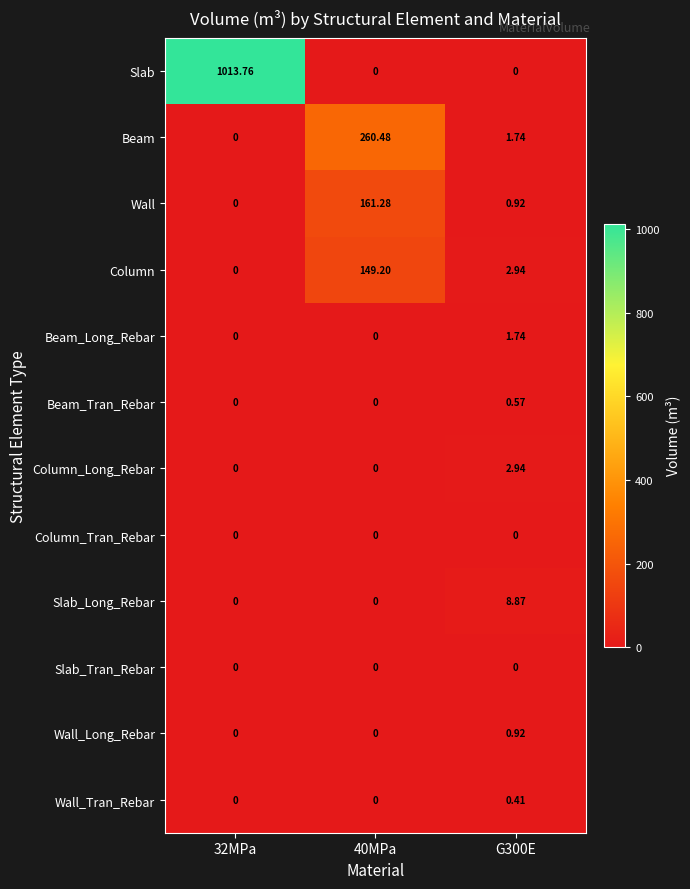

What is the spread (max minus min) of values at 32MPa?

1013.8